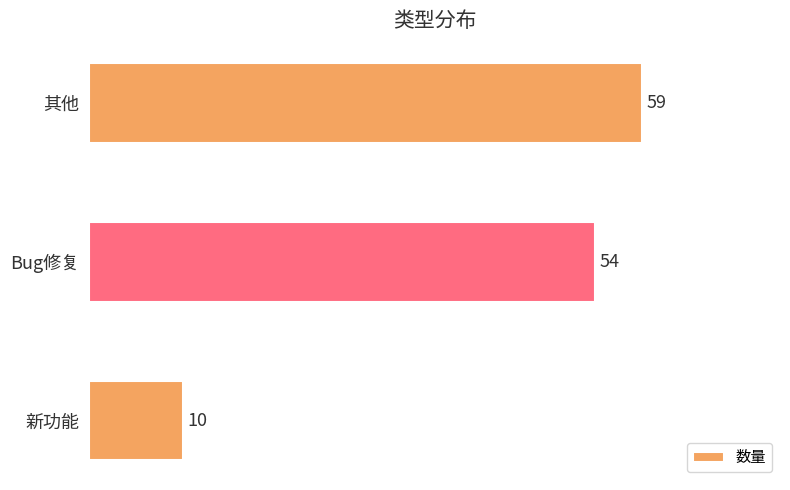

How many data points does each series have?

3